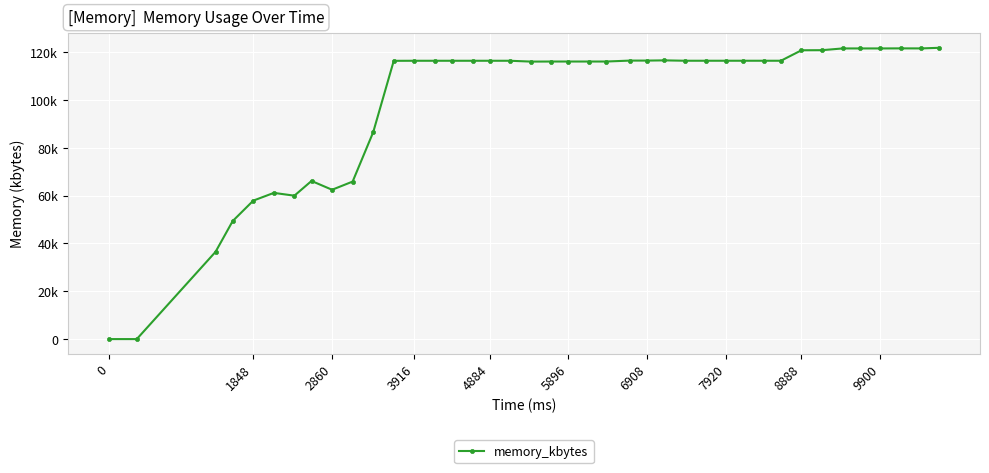

Does the chart have visible grid lines?

Yes